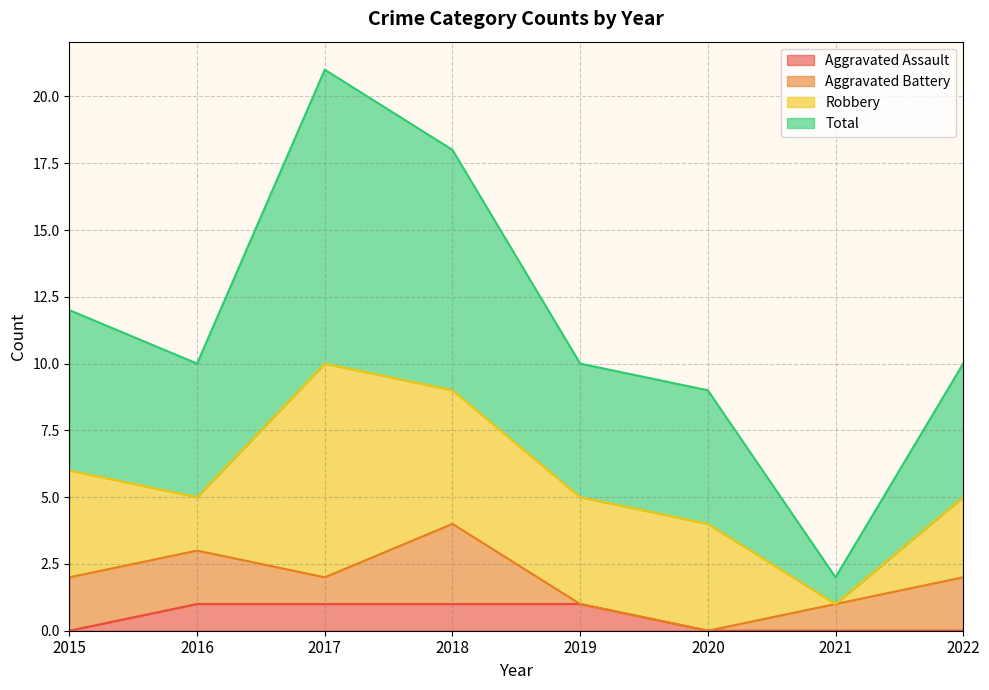

At which category does Total reach its first local valley?

2016